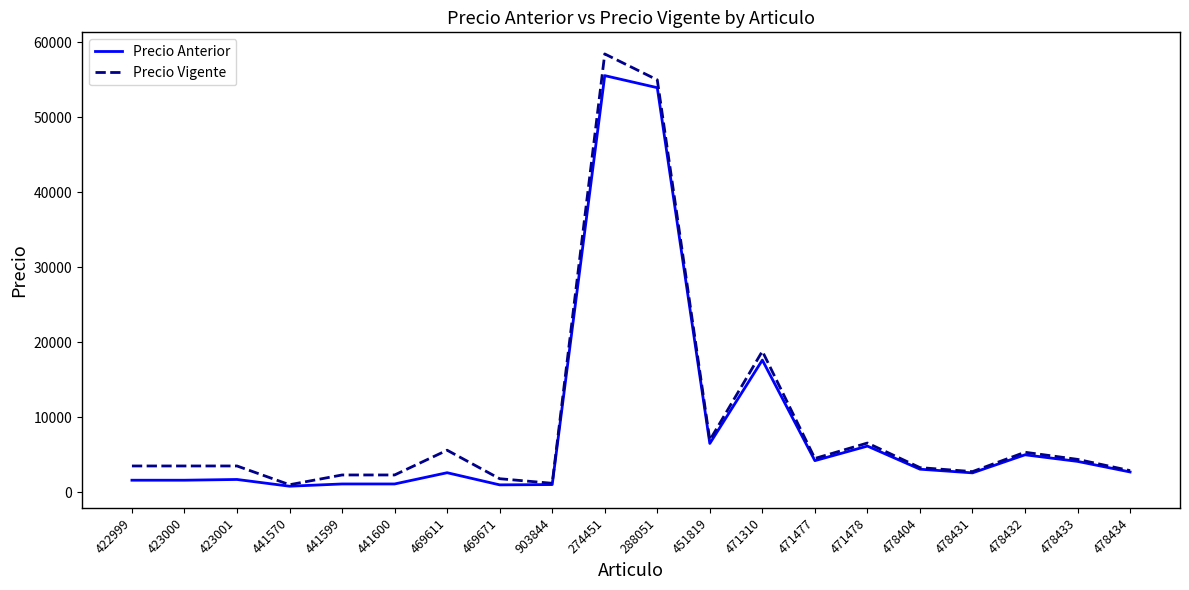

The Precio Vigente series shows 54979 at 288051. True or false?

True